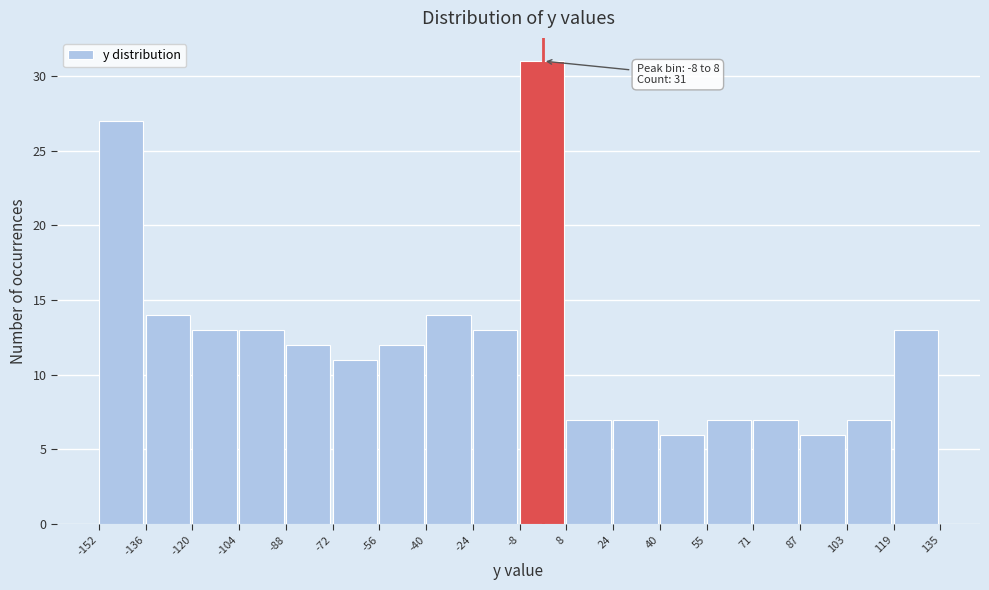

Over which range of the x-axis is the bar tallest?

-8 to 8